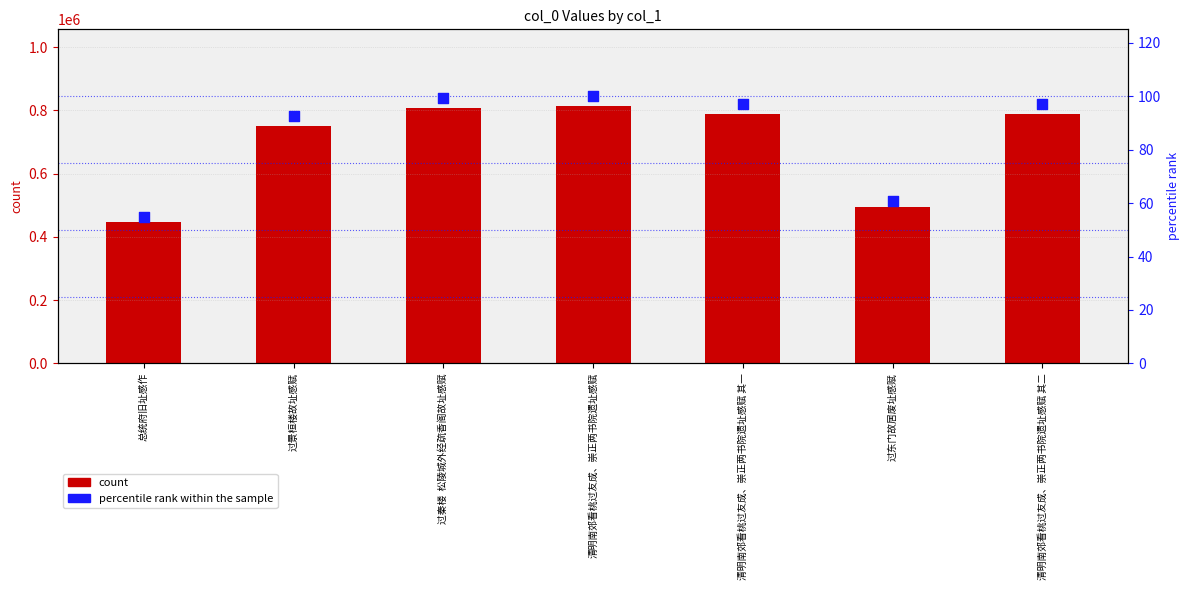

At how many categories does at least one series exceed 700342?

5